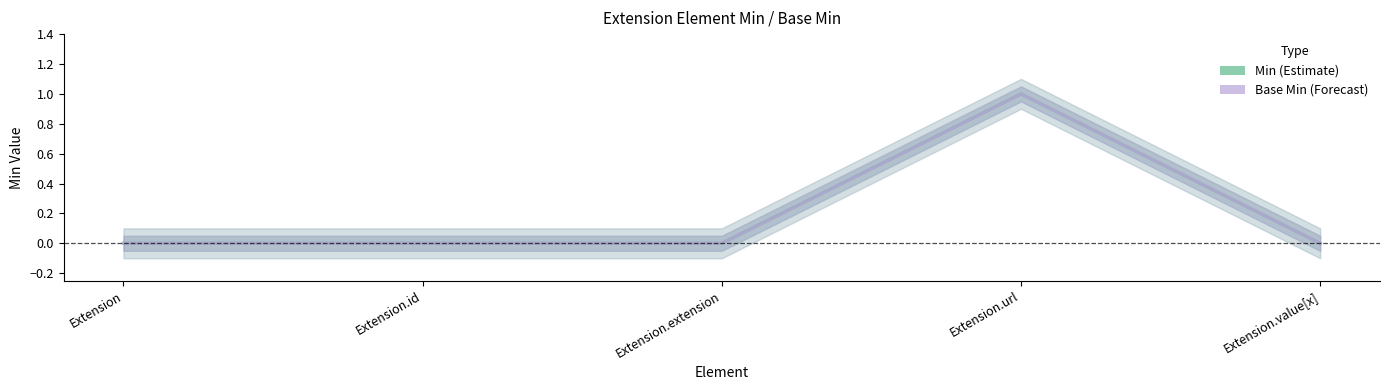

How many interior local peaks does the Base Min (Forecast) series have?

1